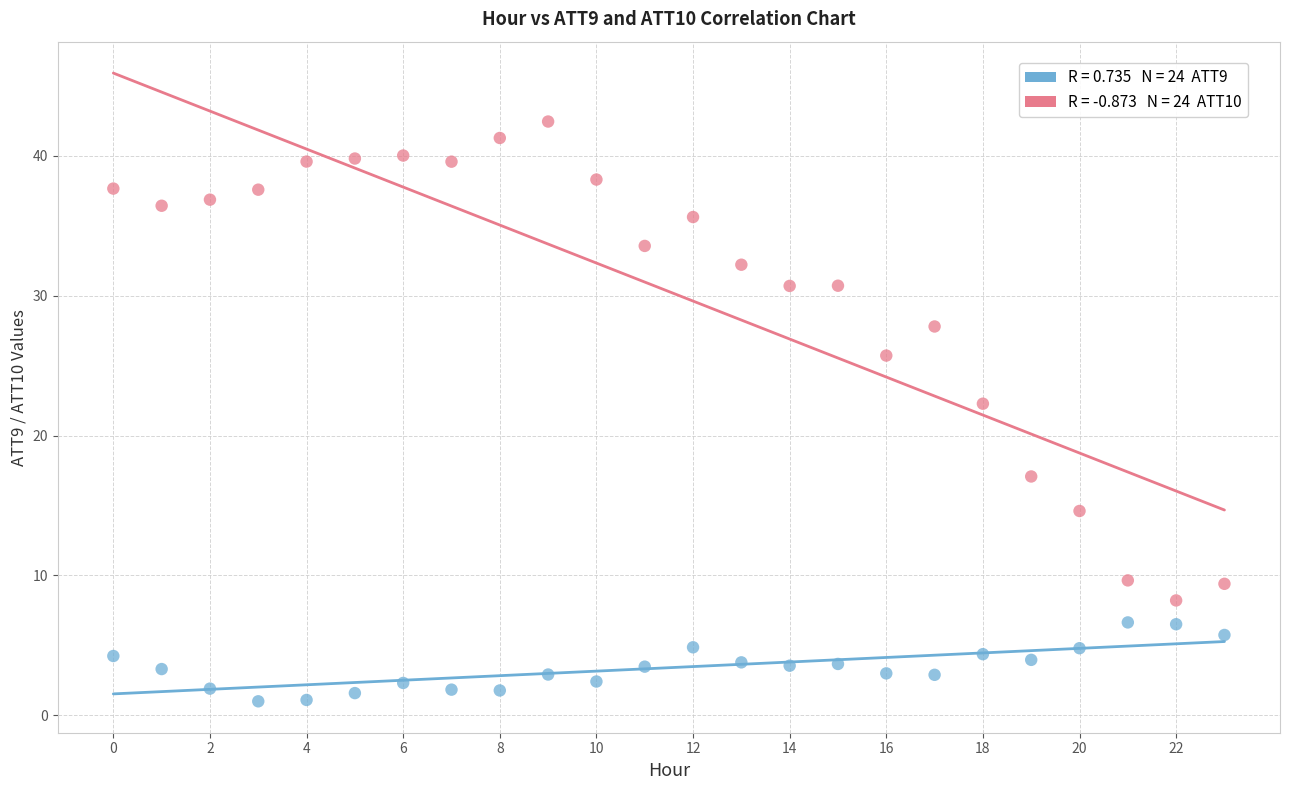

Across all series, what Y value is closest to 21?

22.3